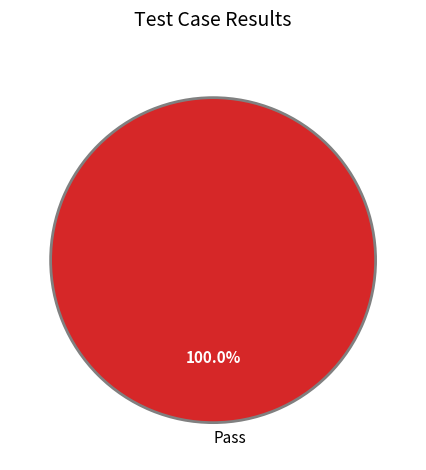

Rank the categories by value from lowest to highest.

Pass